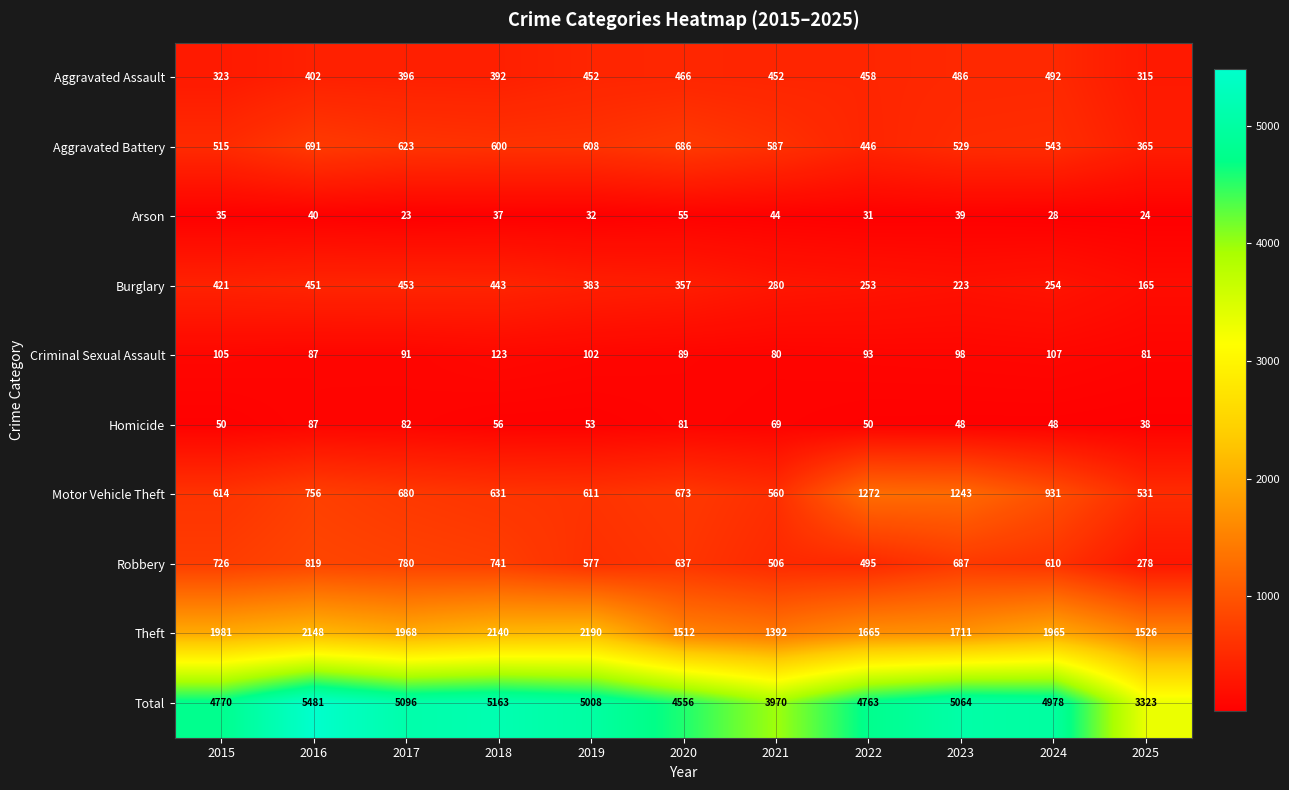

Where is Homicide nearest to the value 62?

2018